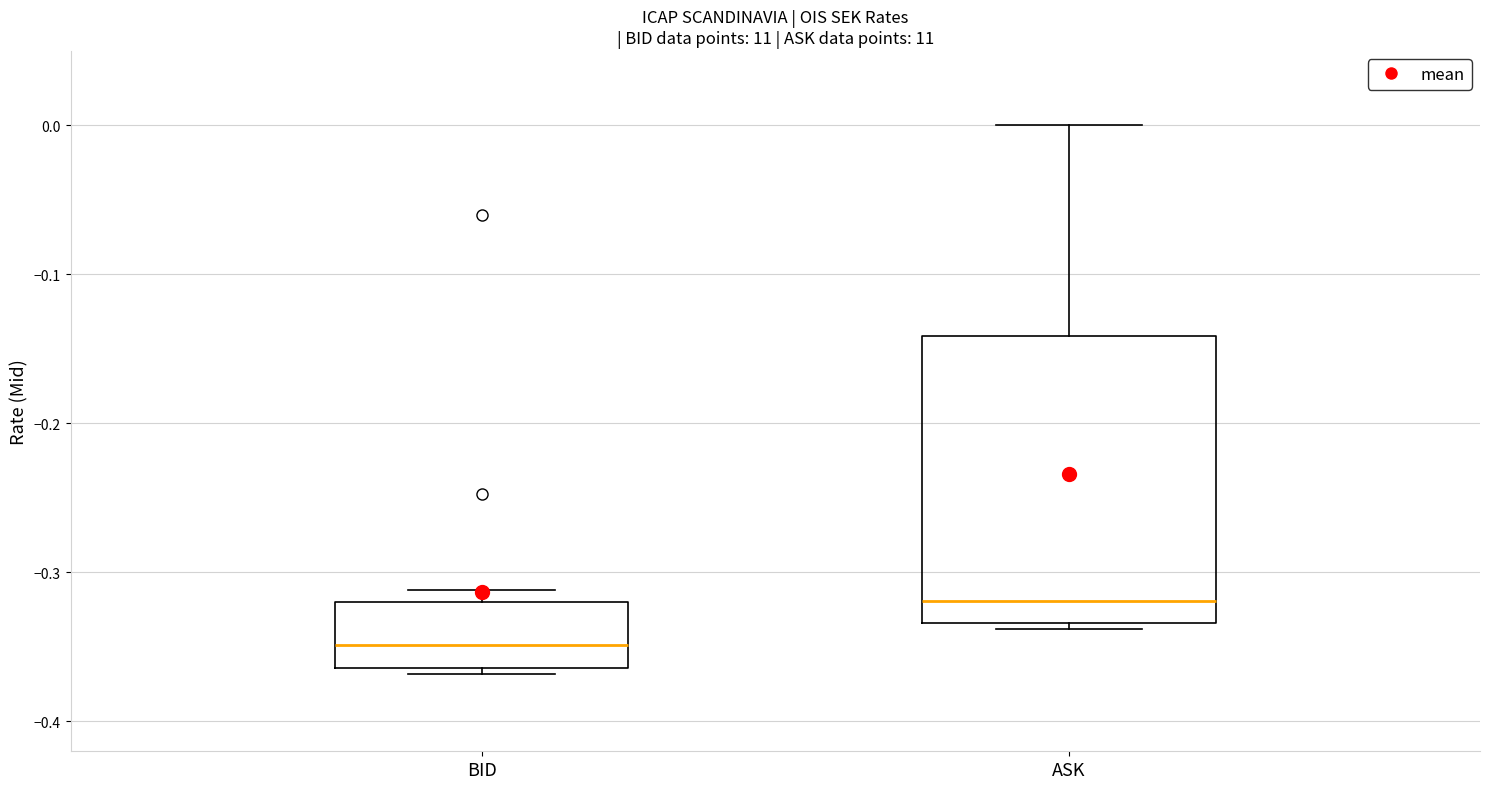

Reading left to right, read every box against the y-axis: the position of its median line, the range the box covers, and the ends of its whiskers. The values are not printed on the chart, so give them approximately, as read against the axis.

BID: median -0.35, box -0.36 to -0.32, whiskers -0.37 to -0.31
ASK: median -0.32, box -0.33 to -0.14, whiskers -0.34 to 0.00